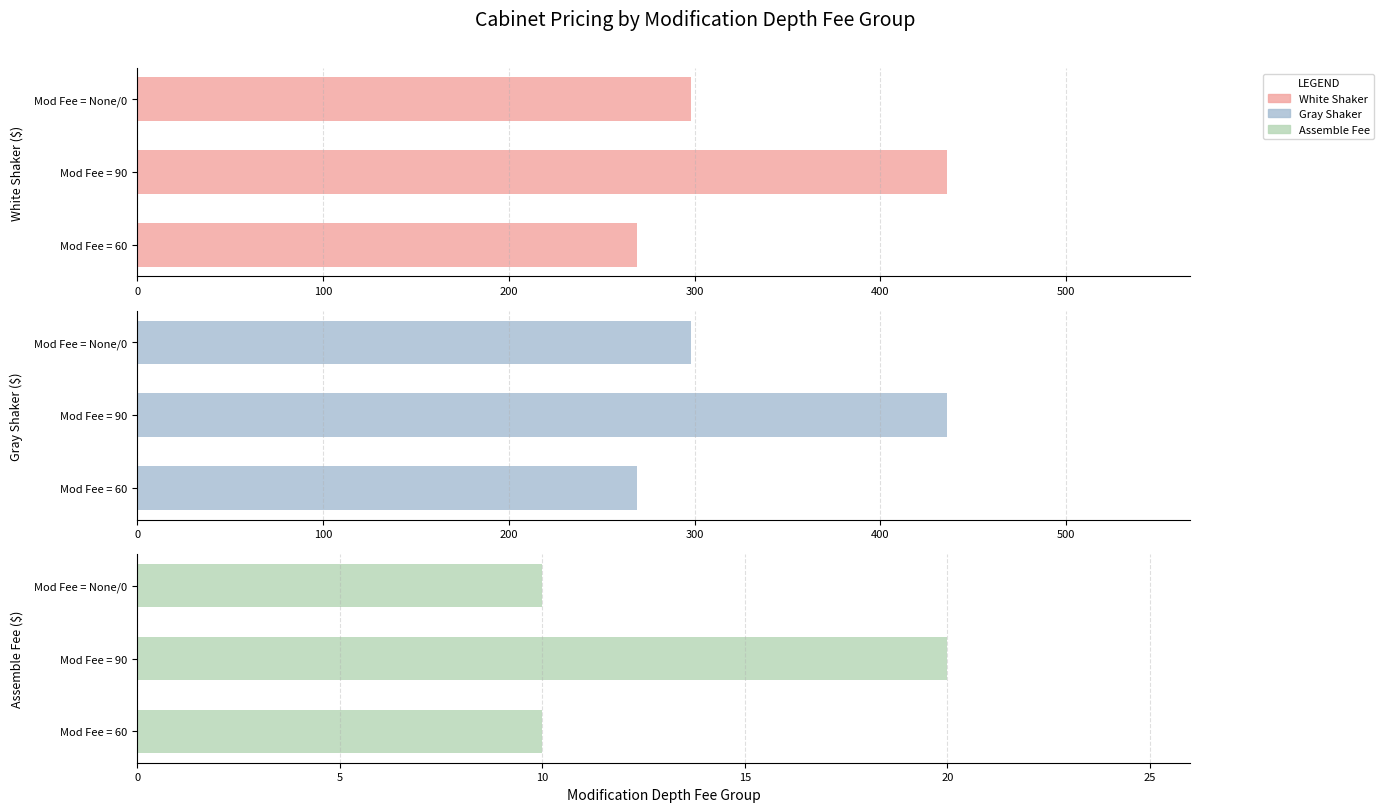

What is the average value of the White Shaker series?

334